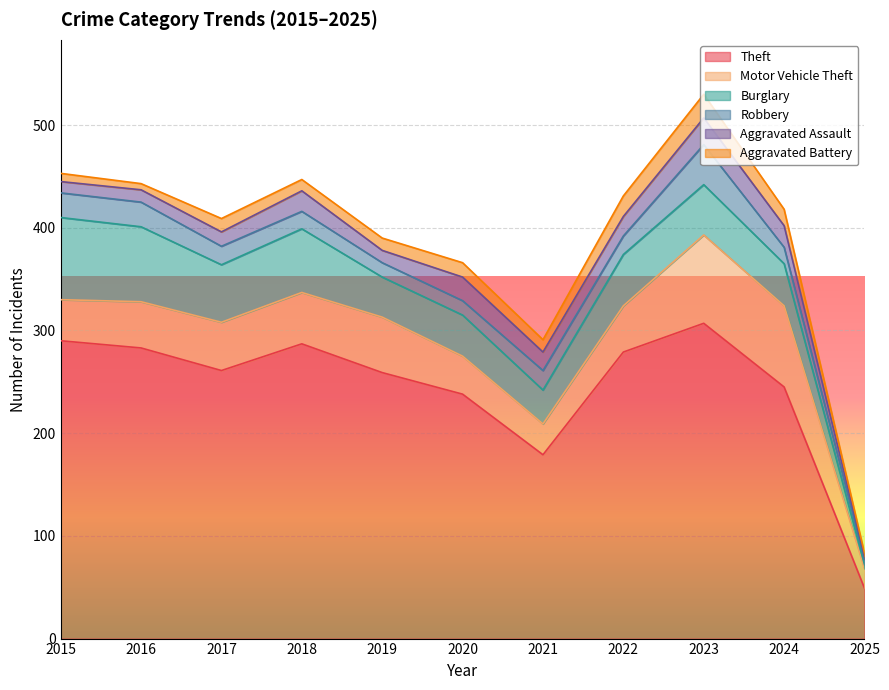

True or false: Aggravated Battery and Robbery cross at least once.

True